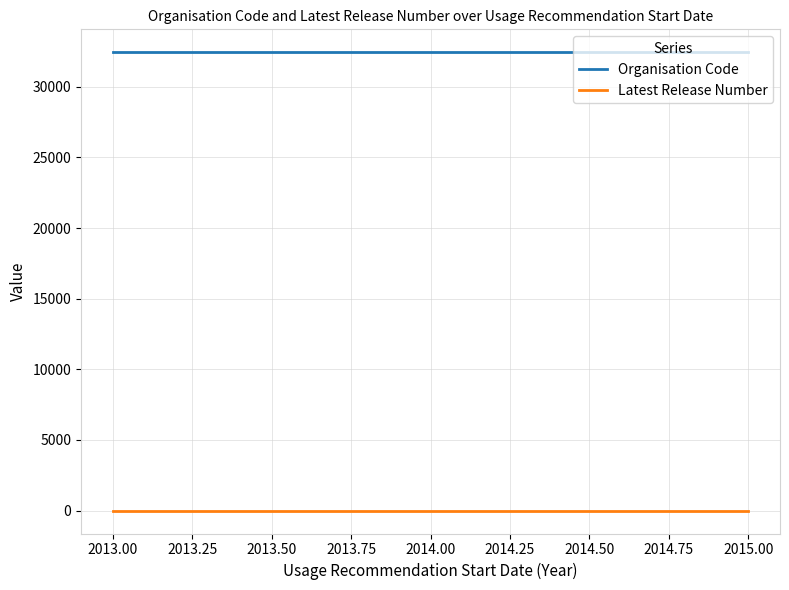

What is the average value of the Latest Release Number series?

3